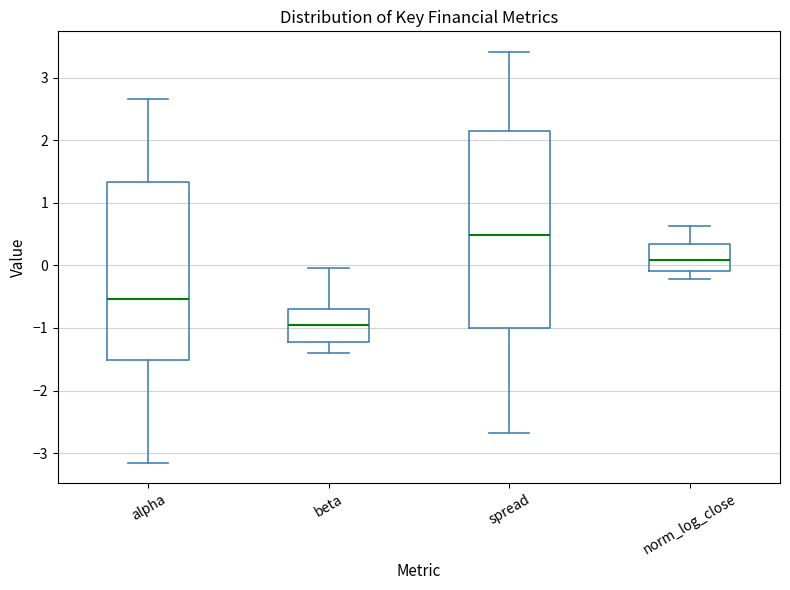

Where does the median line of the box for norm_log_close sit on the y-axis? The values are not printed on the chart, so give them approximately, as read against the axis.

0.1